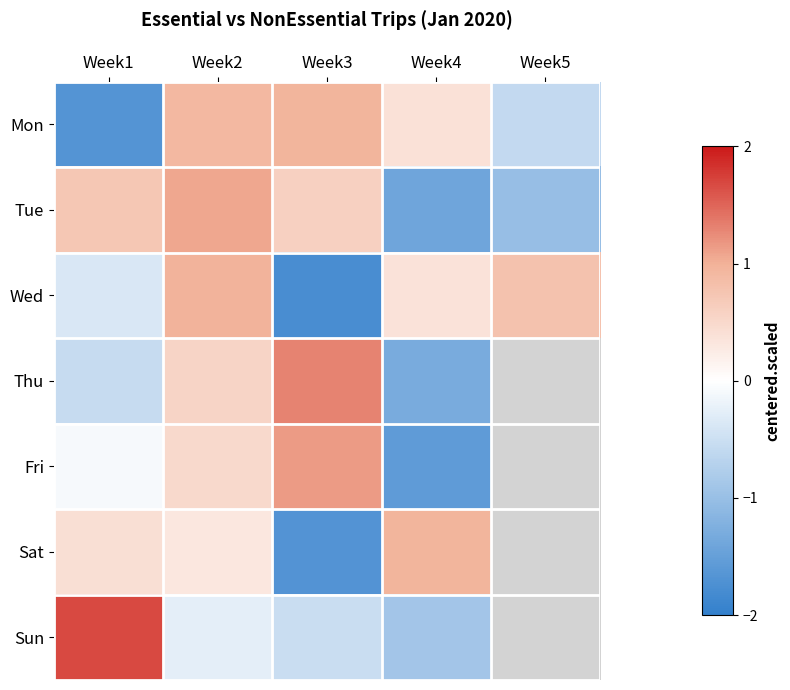

What is the difference between the highest and lowest values at Week3?

3.1